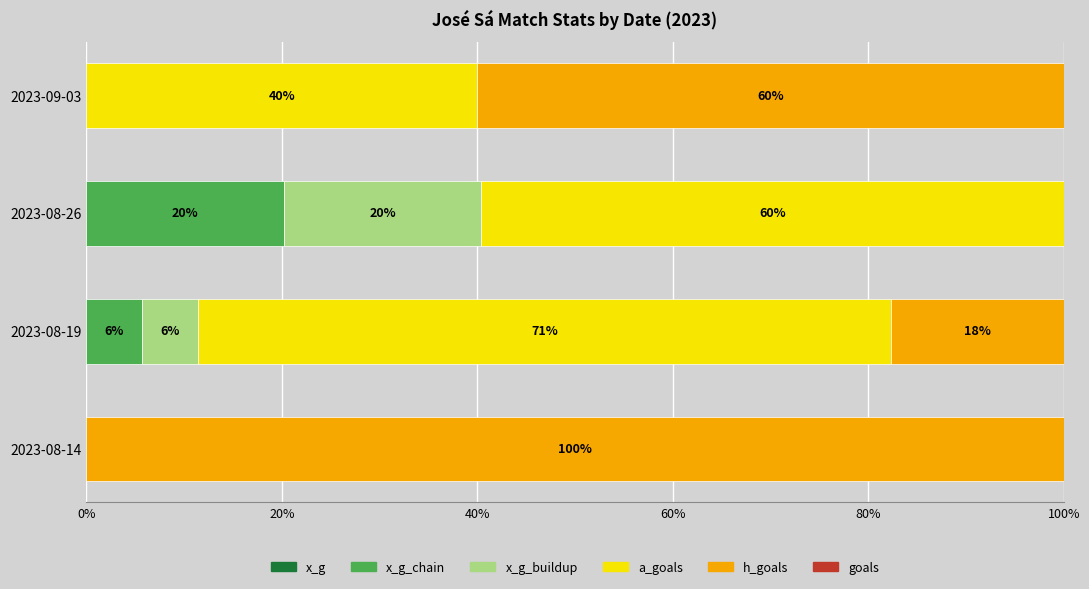

How many categories are shown in the chart?

4